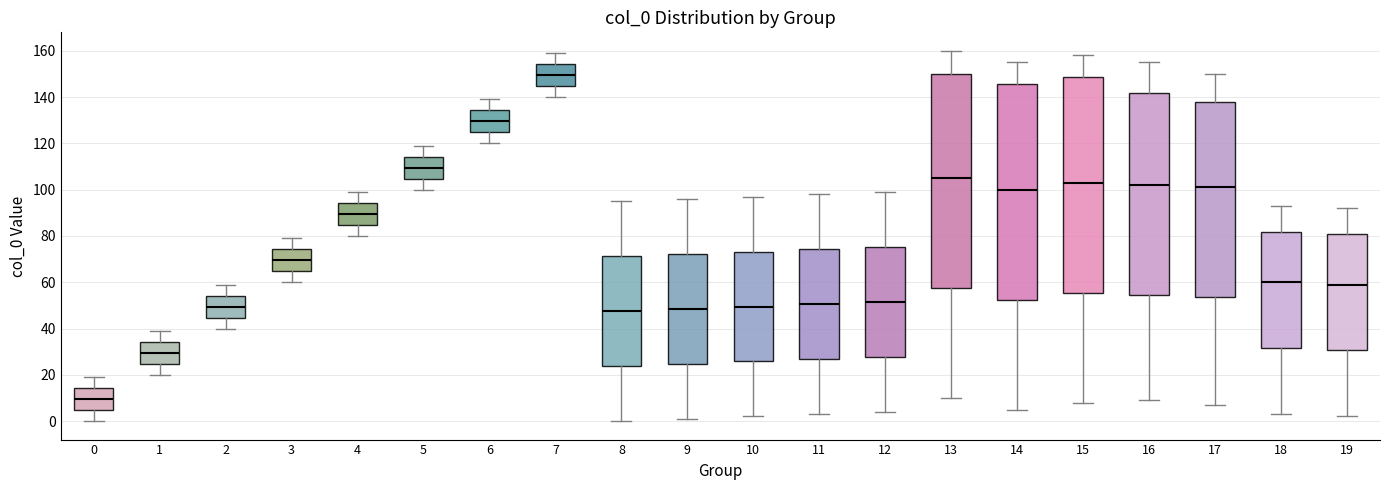

Which box's median line is the lowest?

0